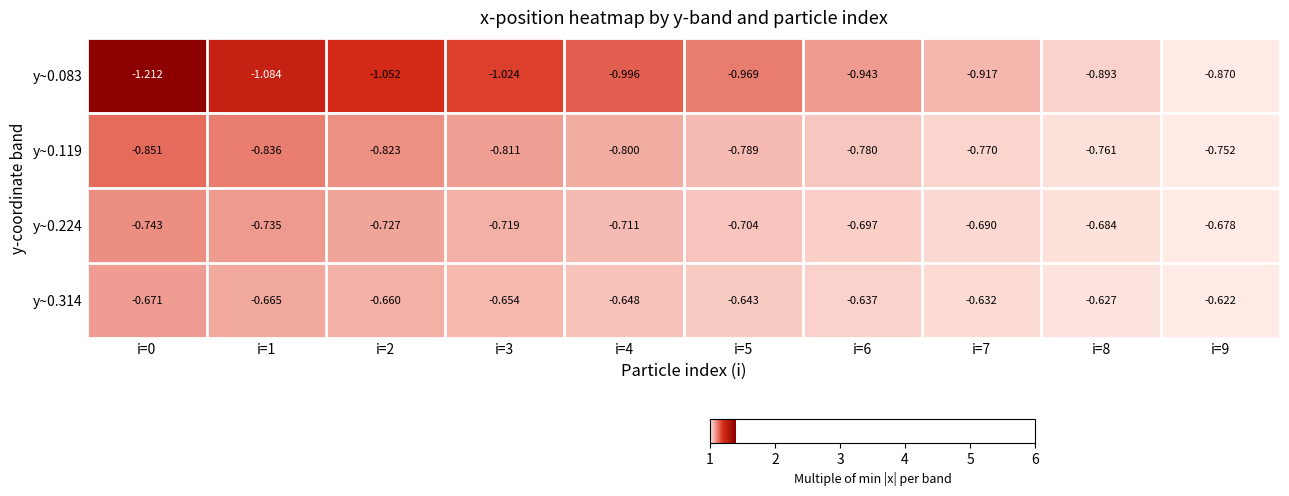

Is the value of y~0.083 at i=9 greater than the value of y~0.119 at i=6?

No